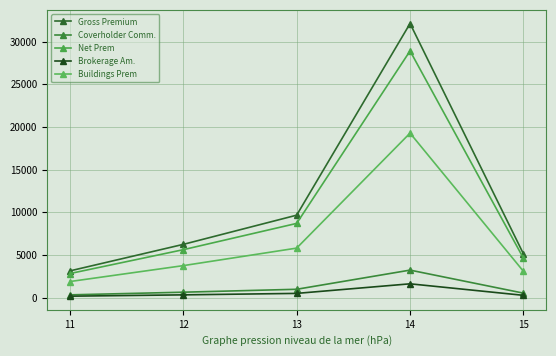

How many distinct data groups are displayed?

5